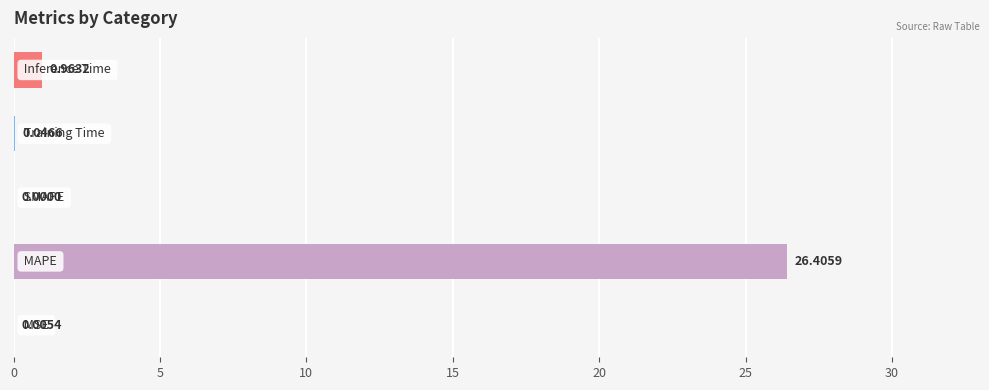

What is the sum of all values?

27.4